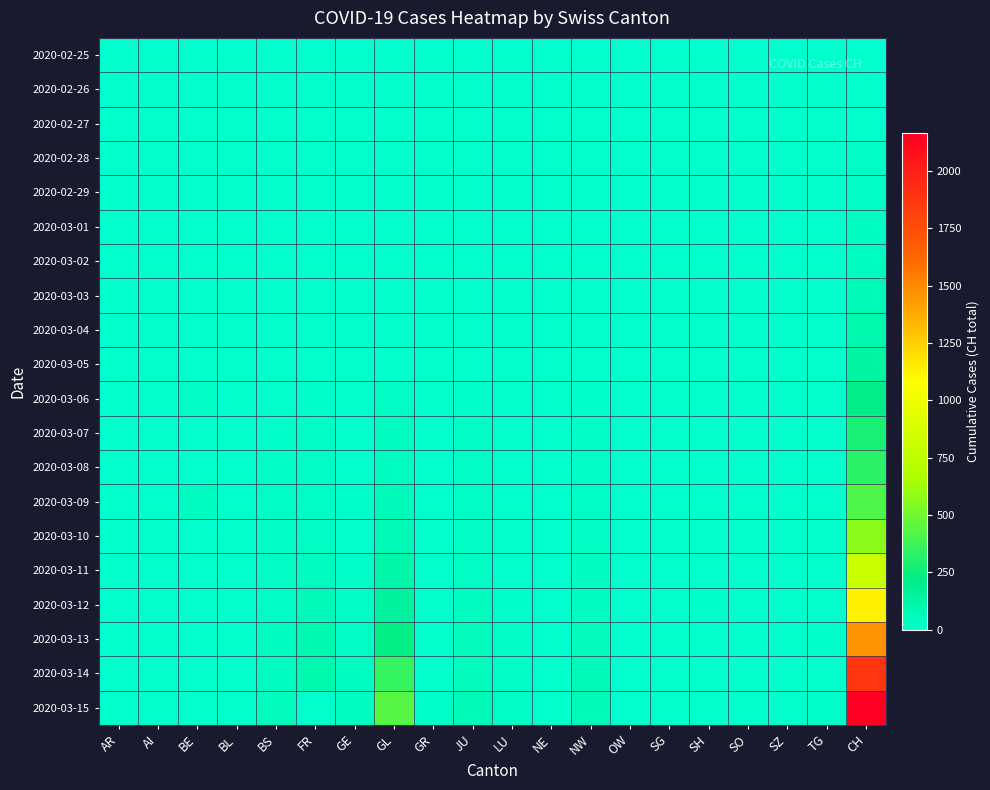

What is the difference between the maximum and minimum values in the 2020-03-14 series?

1870